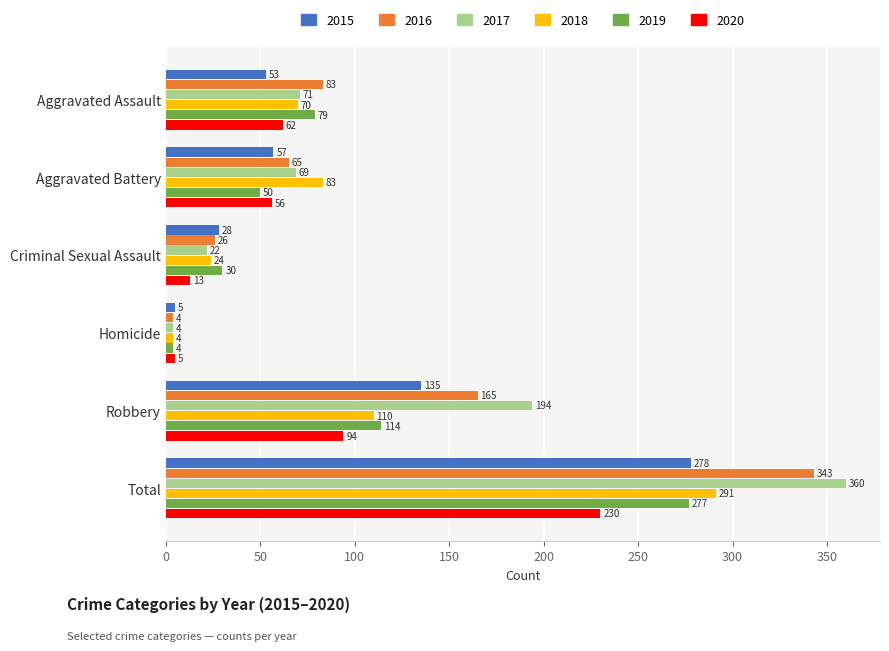

Which label corresponds to the largest value in the chart?

Total